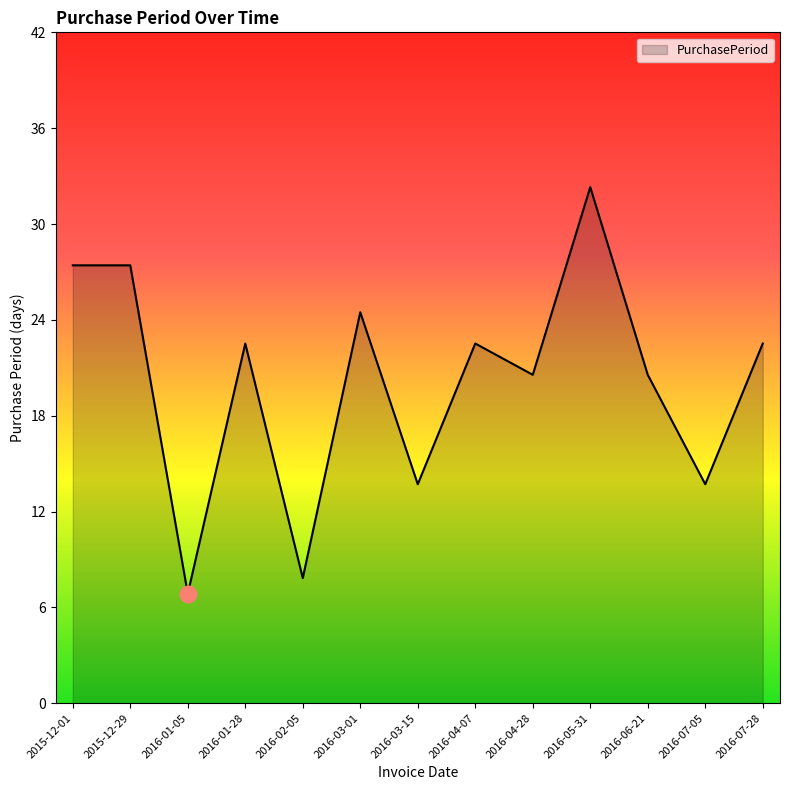

What is the change in value from 2016-01-28 to 2016-02-05?

-15